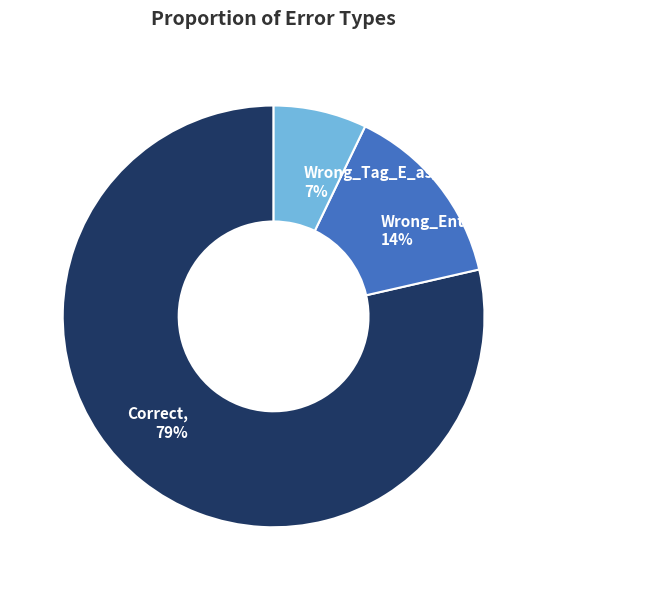

Which has a higher value, Wrong_Entity_Event_as_NonEvent or Wrong_Tag_E_as_I?

Wrong_Entity_Event_as_NonEvent